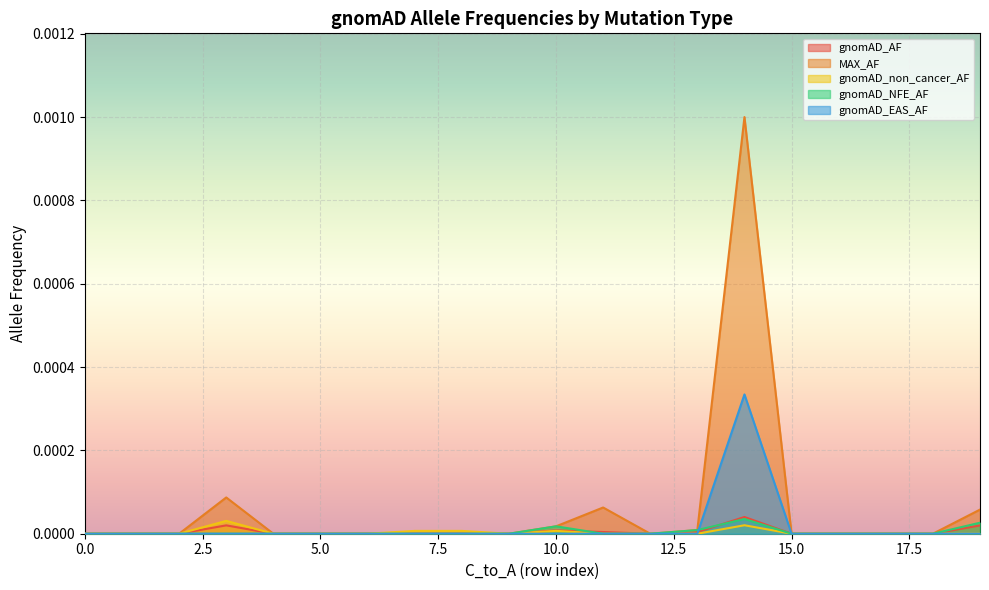

Which series has the largest range (max minus min)?

MAX_AF